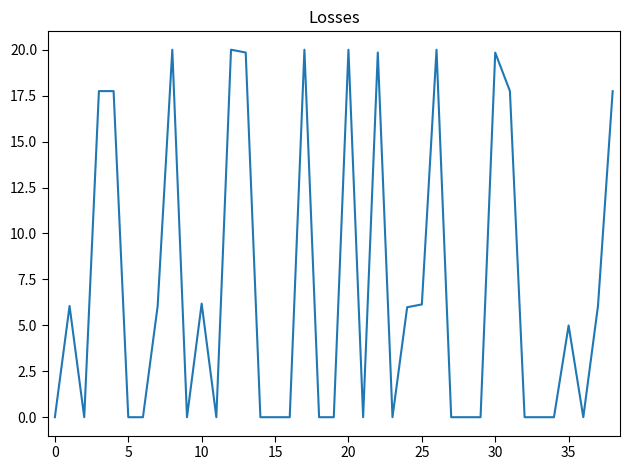

What is the maximum value shown in the chart?

20.0